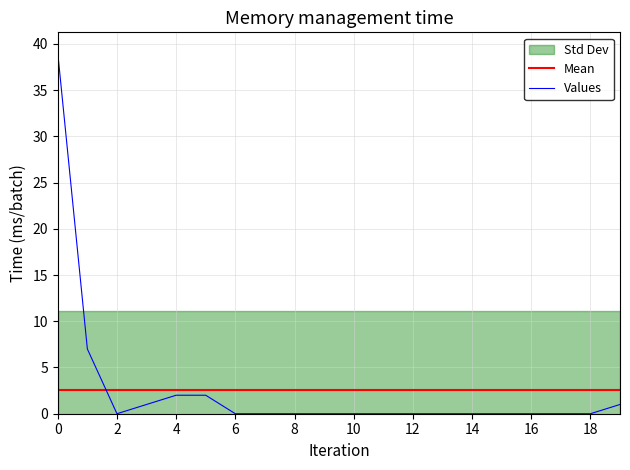

Which series ends up on top after the final intersection of Values and Mean?

Mean